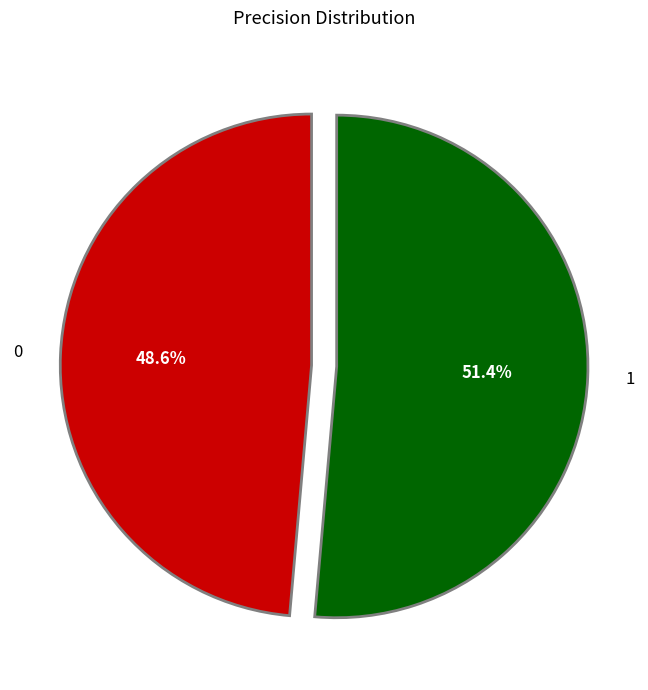

Which slice is the largest?

1